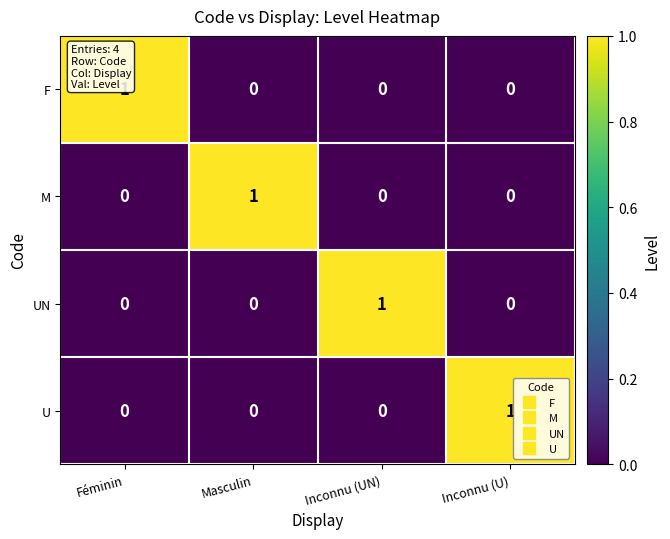

Is it true that F equals 1 at Inconnu (U)?

False